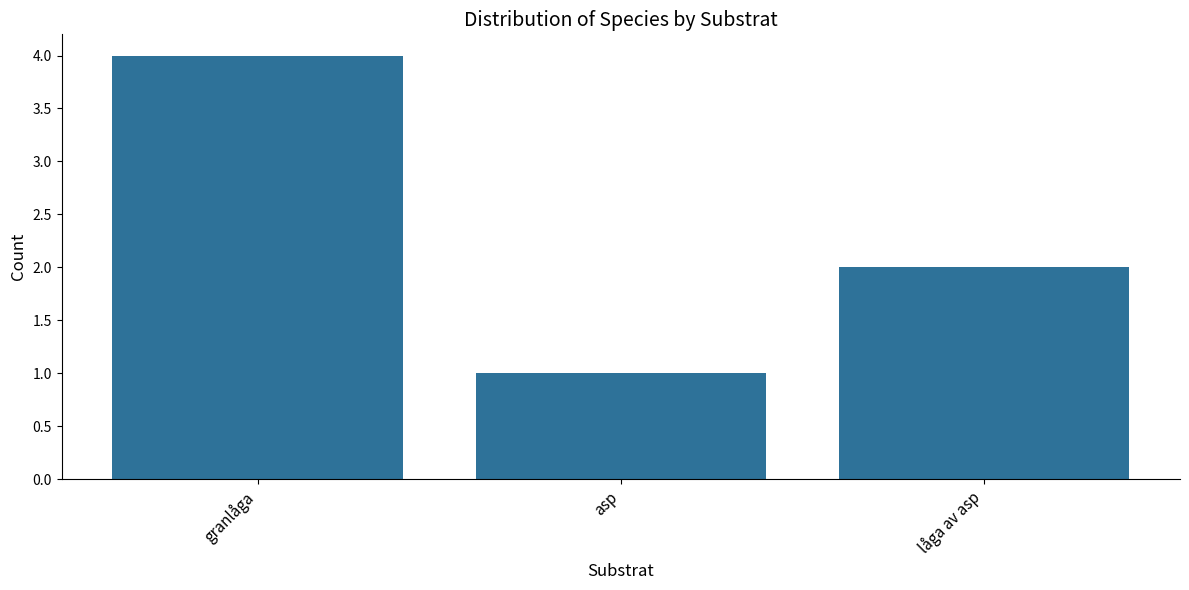

Reading right to left, list all the values displayed in this chart.

2	1	4